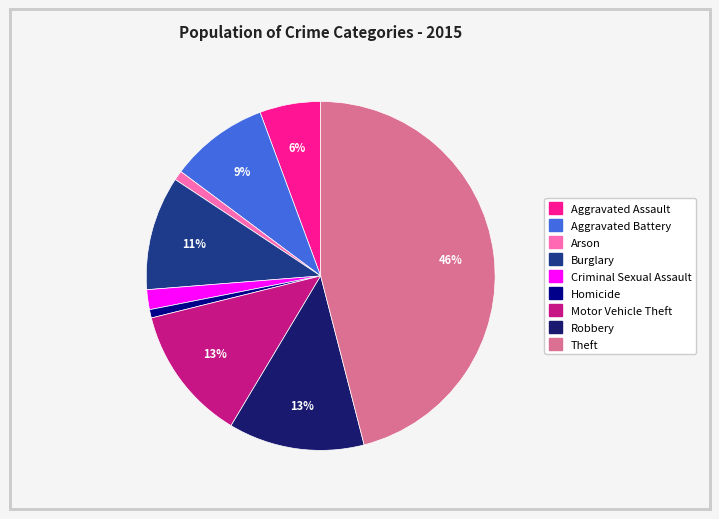

Which has a higher value, Robbery or Homicide?

Robbery